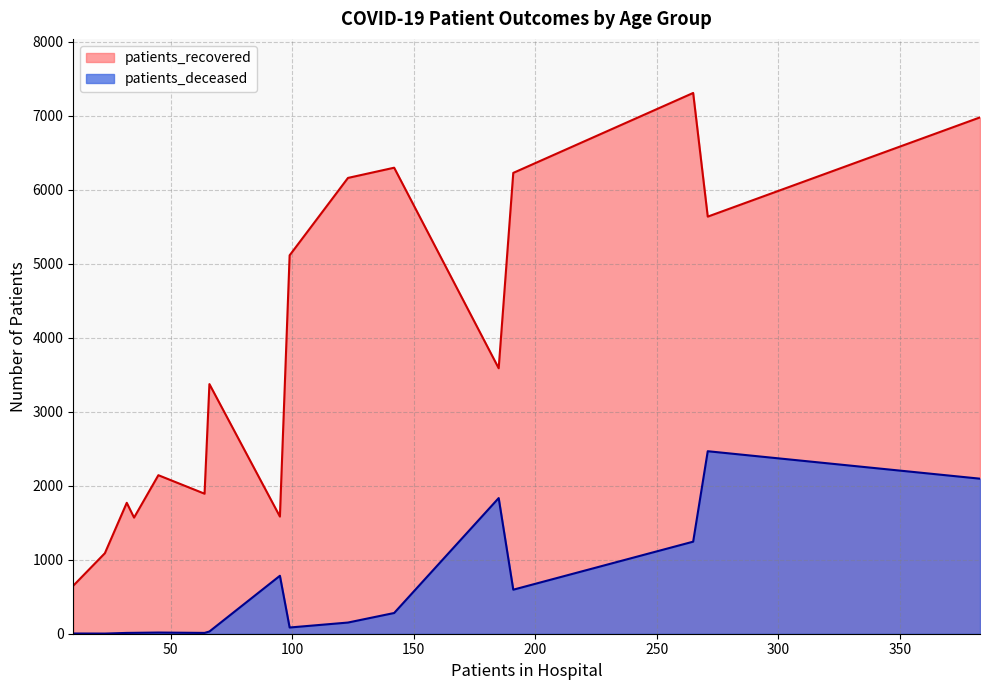

Rank the series by their maximum value, from lowest to highest.

patients_deceased, patients_recovered